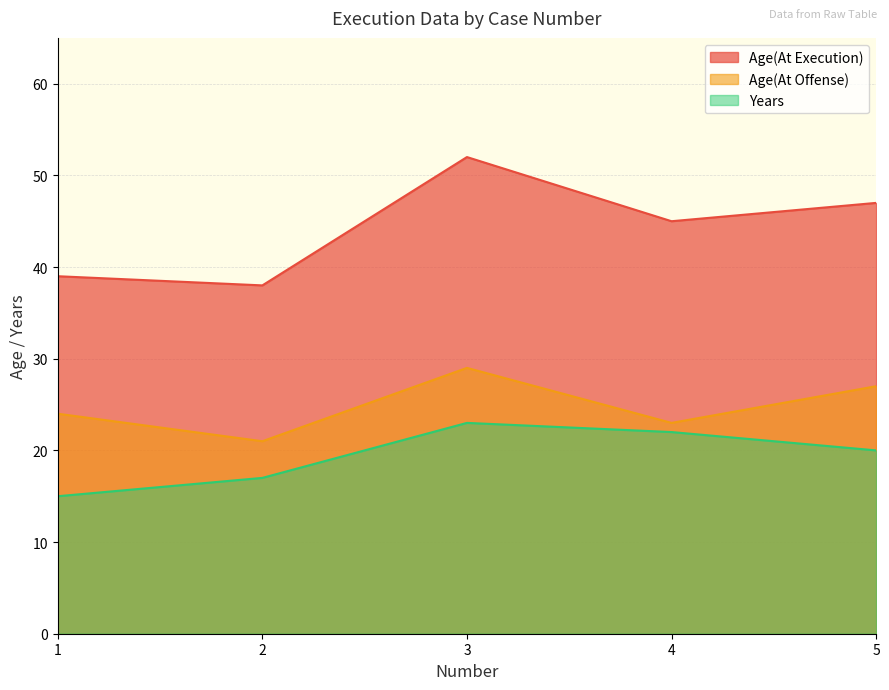

Rank the series by their average value, from highest to lowest.

Age(At Execution), Age(At Offense), Years